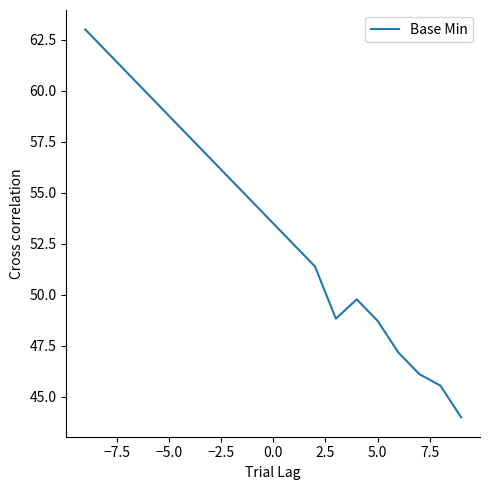

What is the maximum value shown in the chart?

63.0